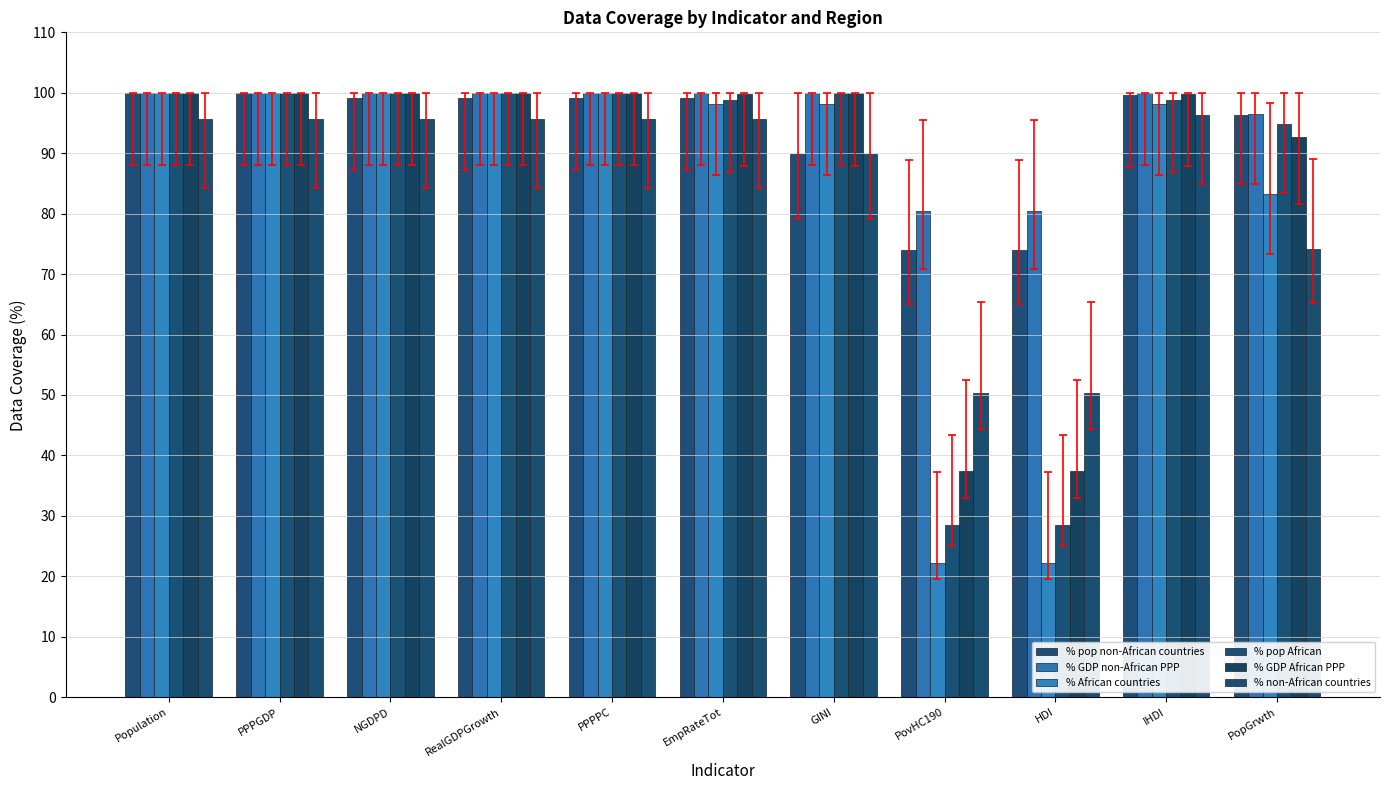

How many bars are there in each group?

6